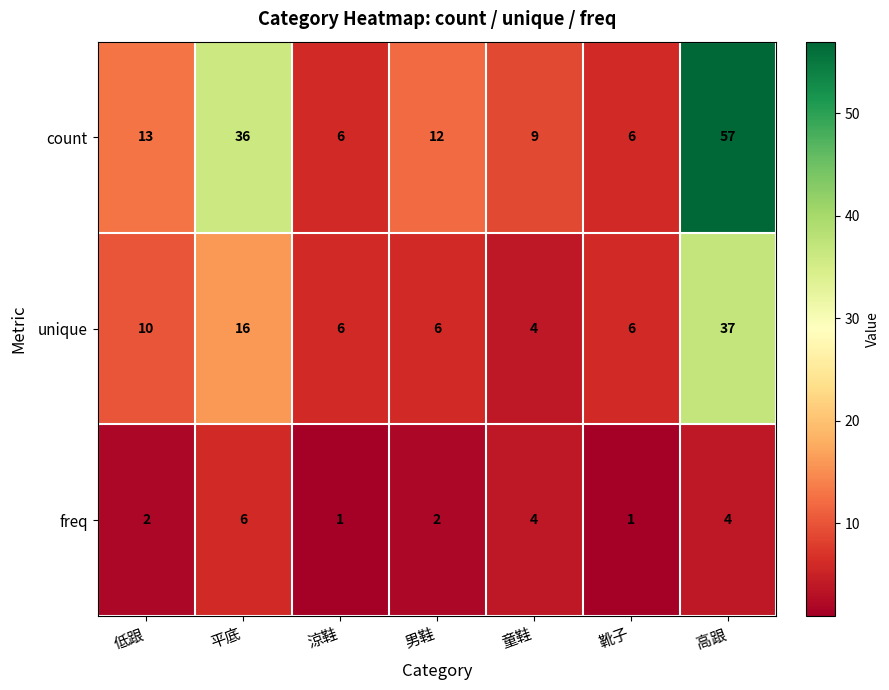

Reading left to right, extract all data points from this chart.

count: 13	36	6	12	9	6	57
unique: 10	16	6	6	4	6	37
freq: 2	6	1	2	4	1	4